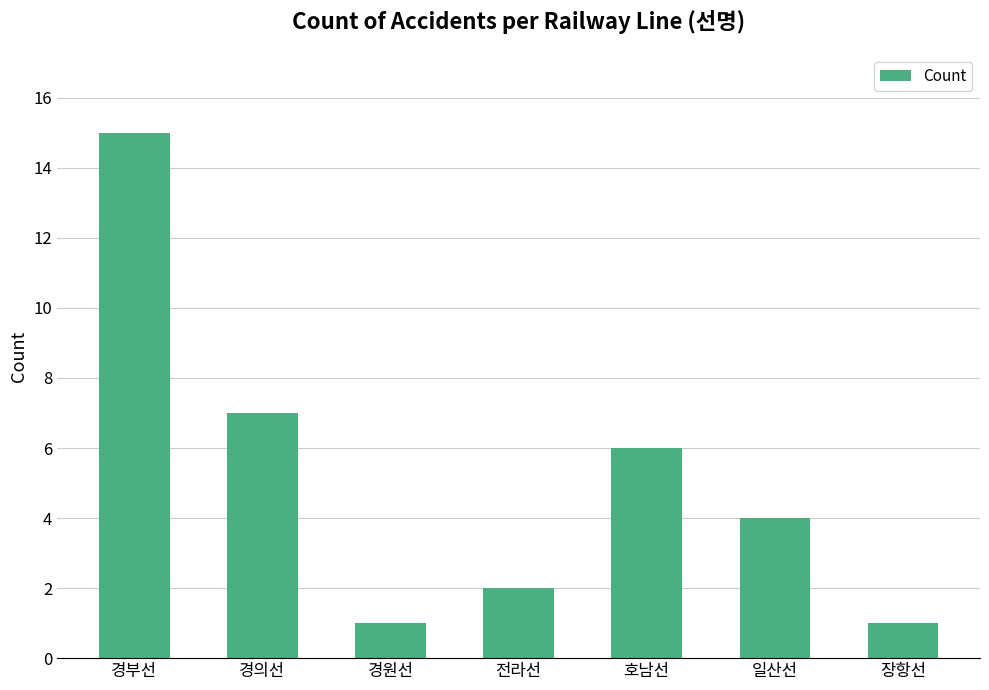

The chart shows a value of 7 at 경의선. True or false?

True